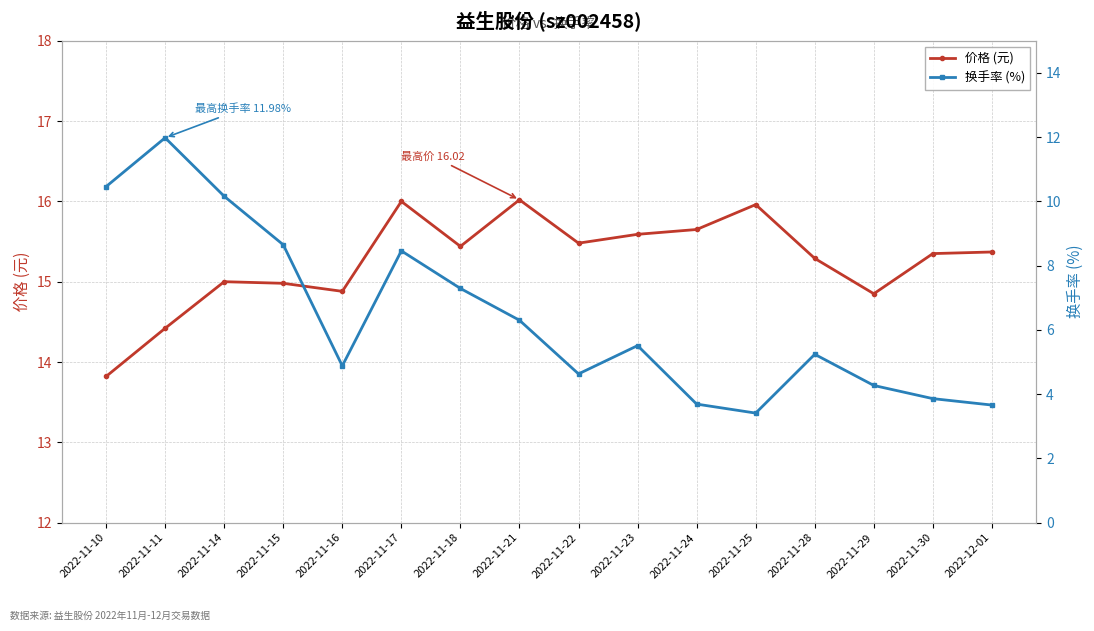

In 价格 (元), how many points are higher than both neighbors (excluding endpoints)?

4